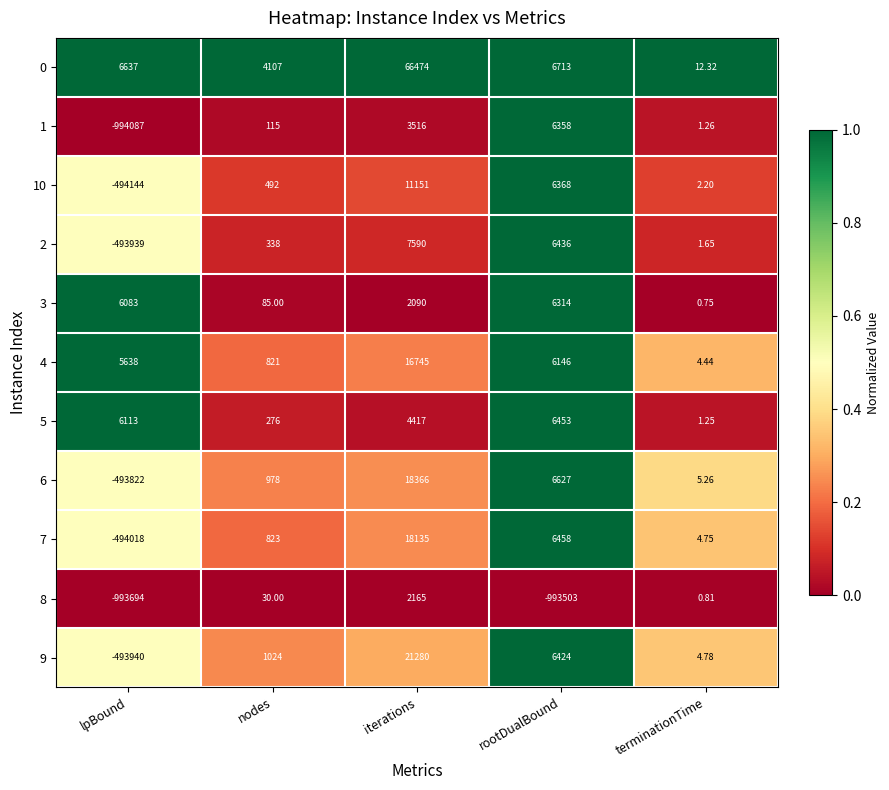

Is the value of 7 at rootDualBound greater than the value of 6 at nodes?

Yes